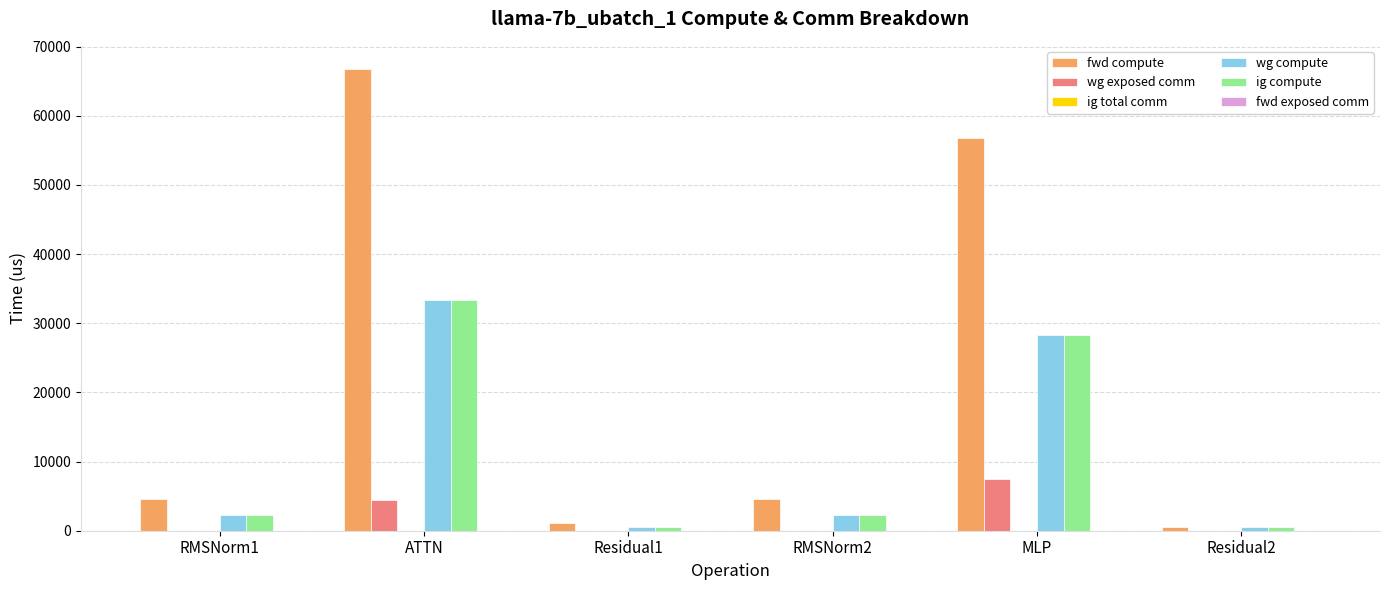

True or false: wg exposed comm has a value of 4500.6 at ATTN.

True